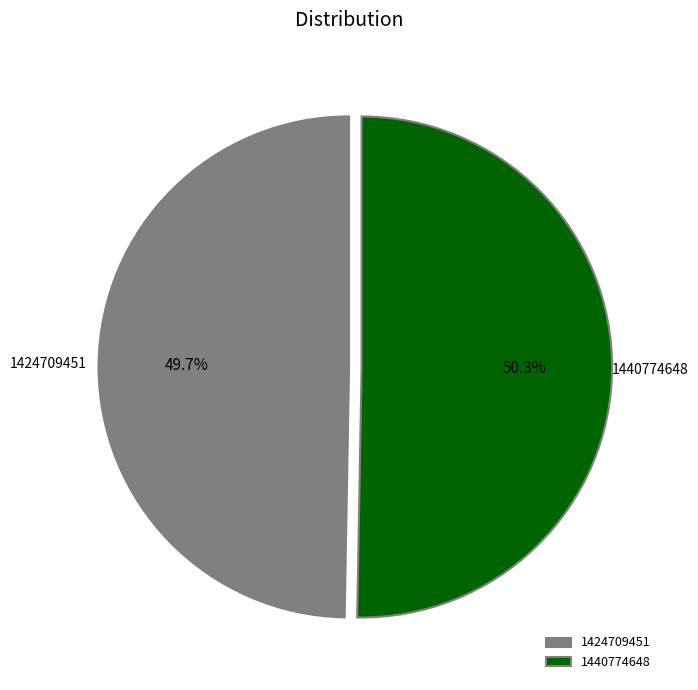

To the nearest percent, what percentage of the pie is 1424709451?

50%